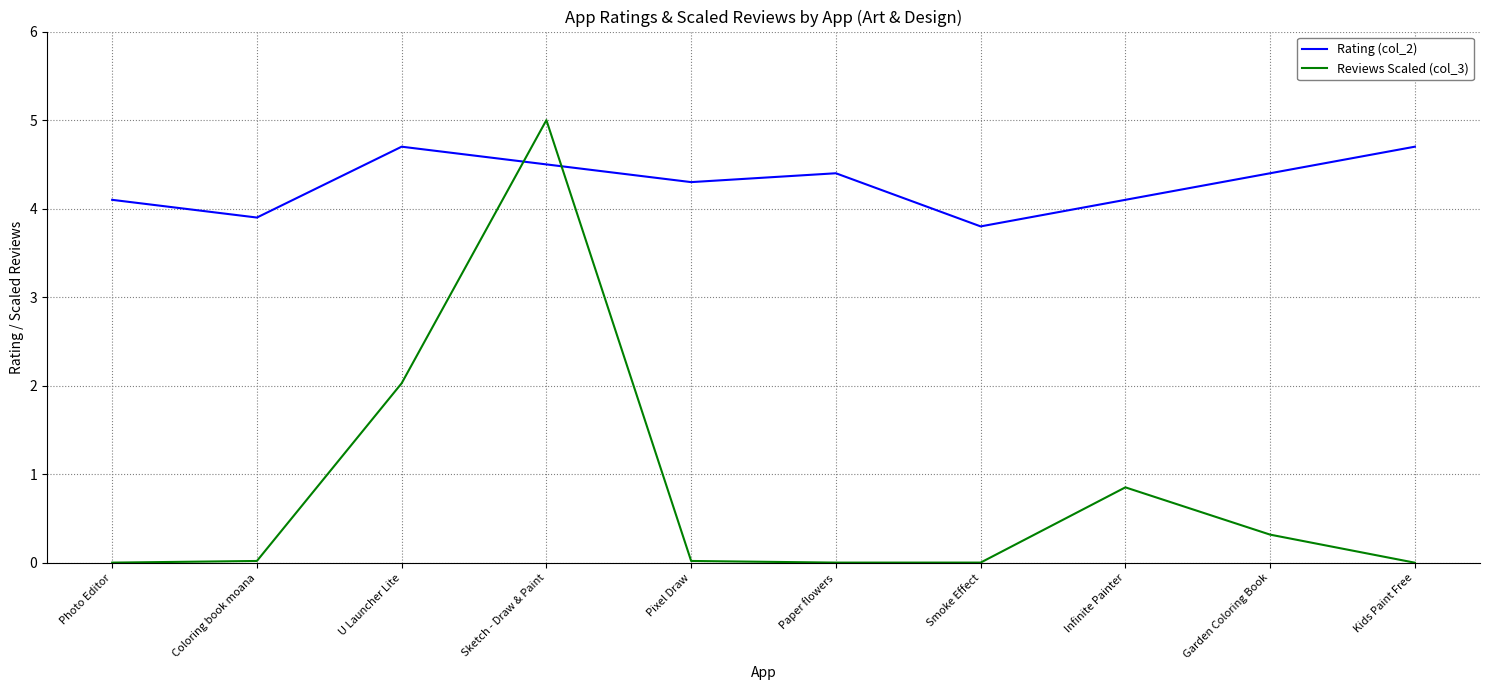

Does the chart display data point markers on the line(s)?

No